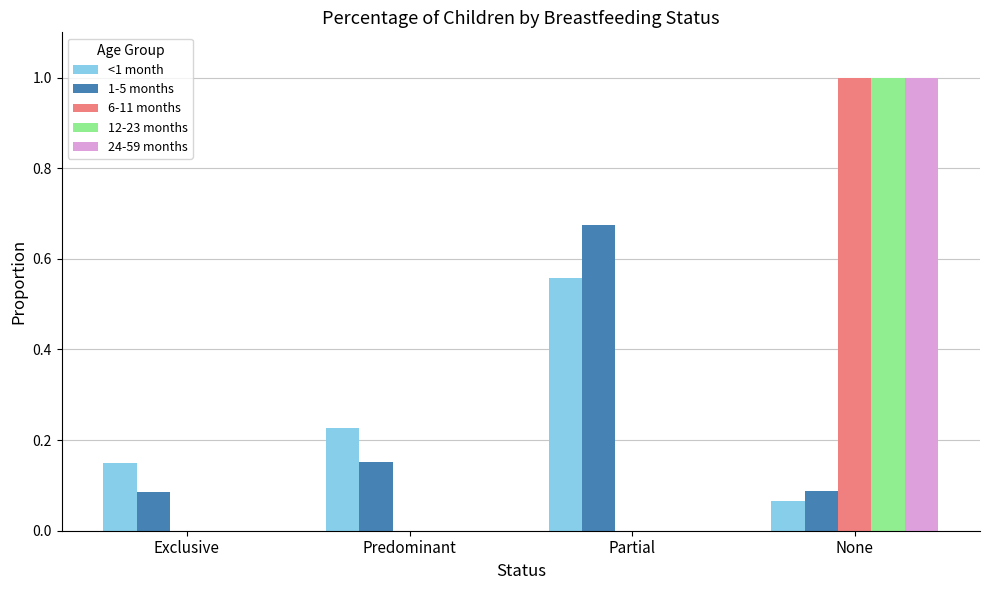

What is the sum of the 24-59 months values at Predominant and None?

1.0